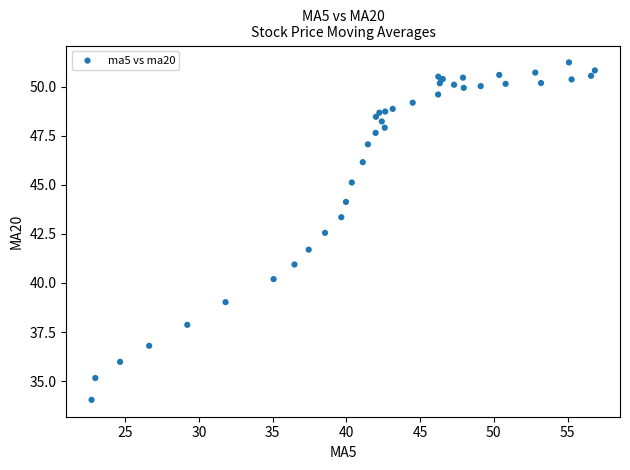

What Y value in the scatter plot is closest to 42?

41.7